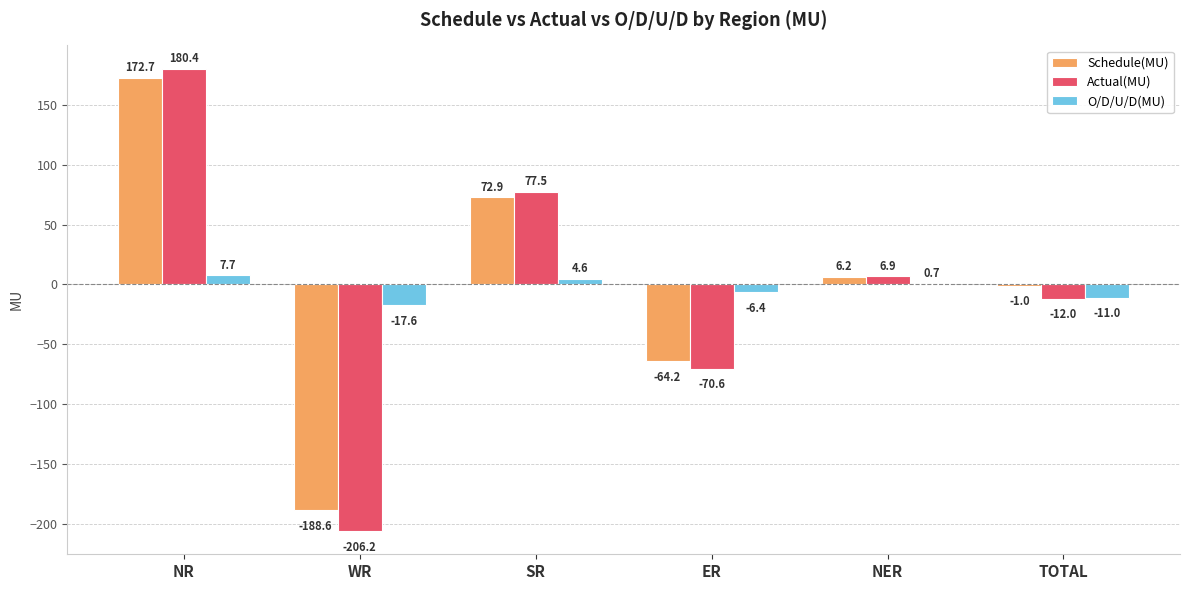

What is the sum of the Schedule(MU) values at WR and TOTAL?

-189.6